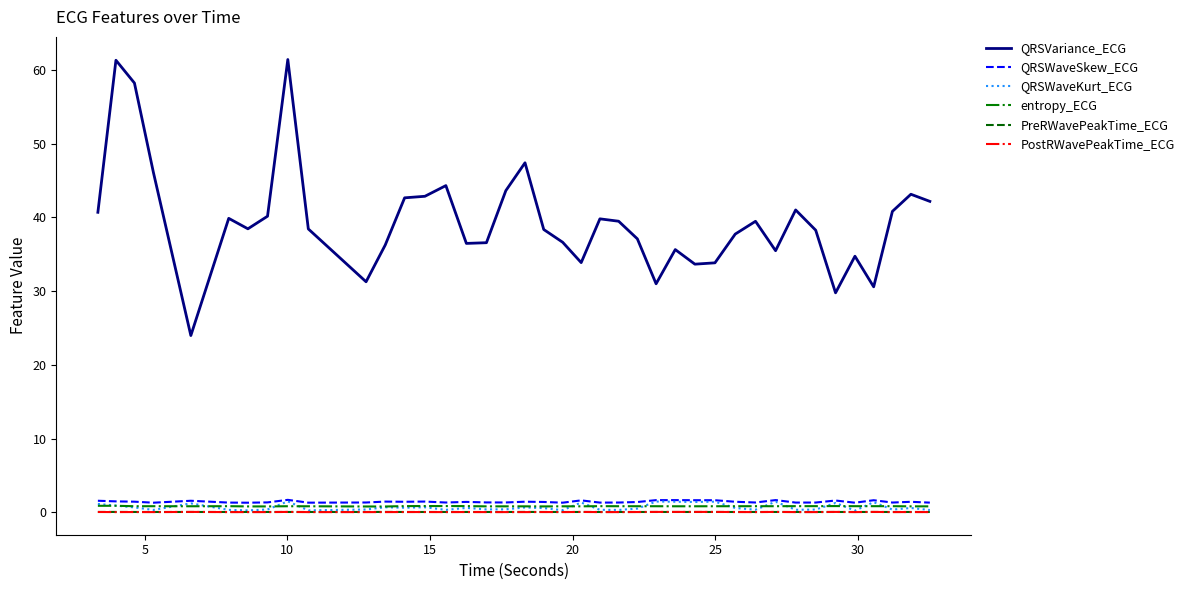

True or false: entropy_ECG and PreRWavePeakTime_ECG intersect in this chart.

False